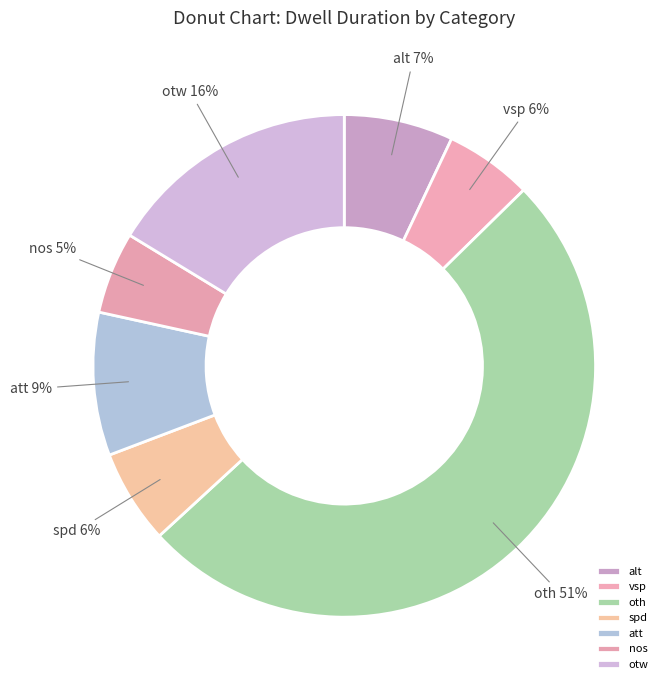

Between att and oth, which is larger?

oth